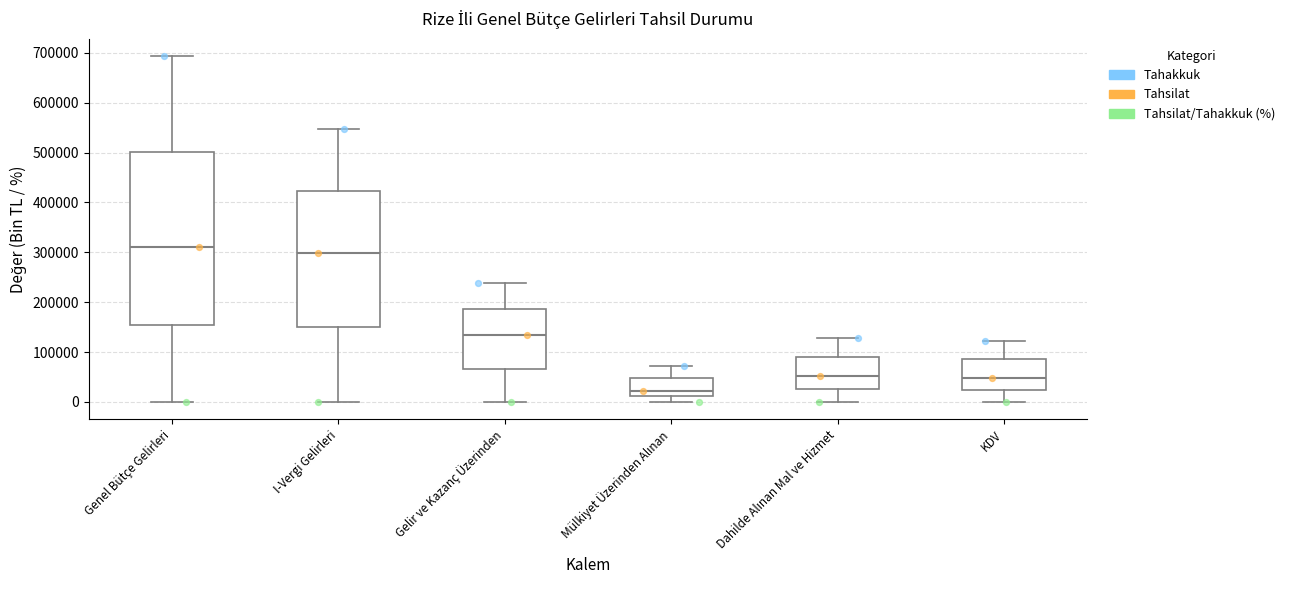

Which box's median line is the lowest?

Mülkiyet Üzerinden Alınan